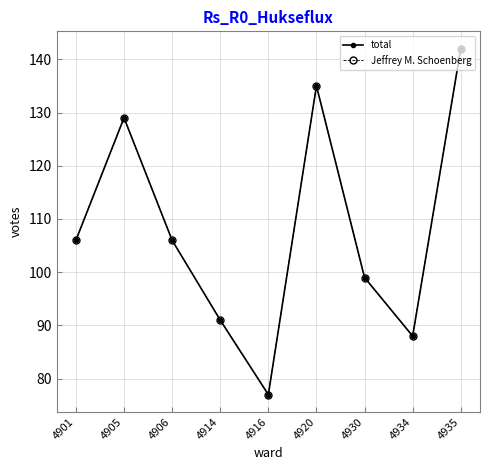

Does the chart have visible grid lines?

Yes